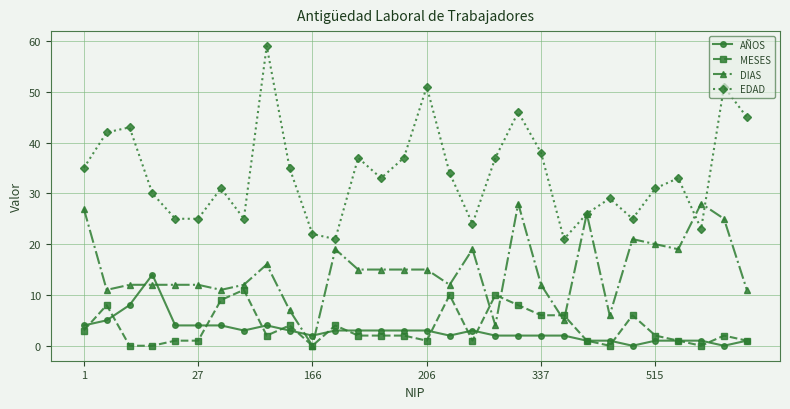

True or false: MESES and AÑOS intersect in this chart.

True